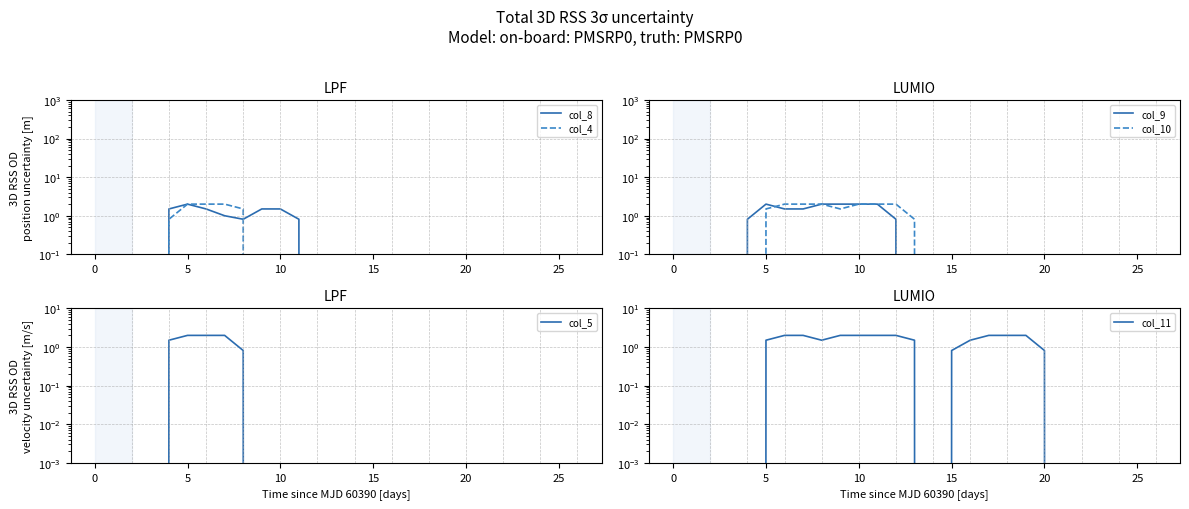

True or false: col_8 and col_9 intersect in this chart.

False